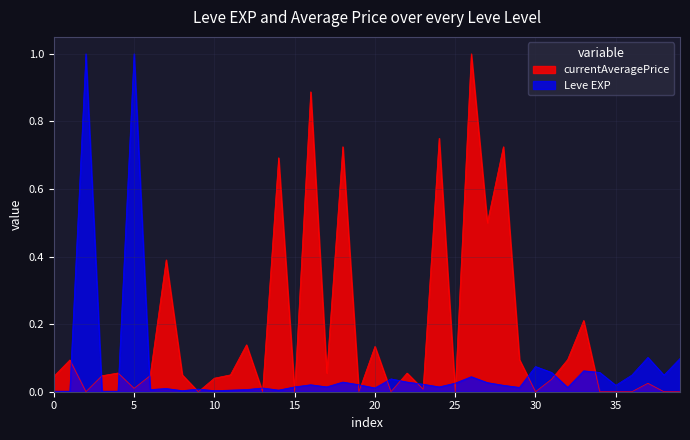

After their last crossing, which series has the higher values: currentAveragePrice or Leve EXP?

Leve EXP